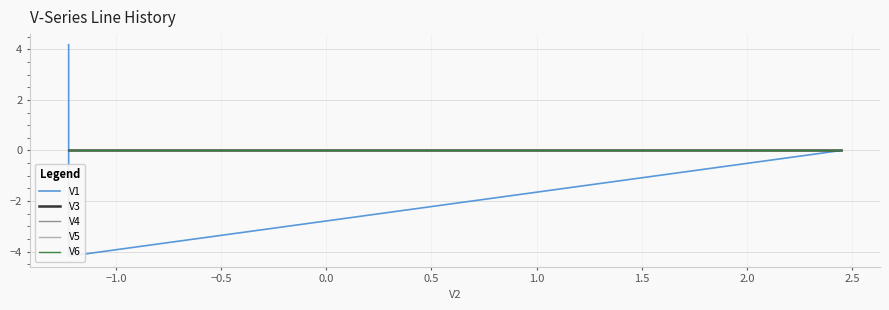

Does the chart display data point markers on the line(s)?

No